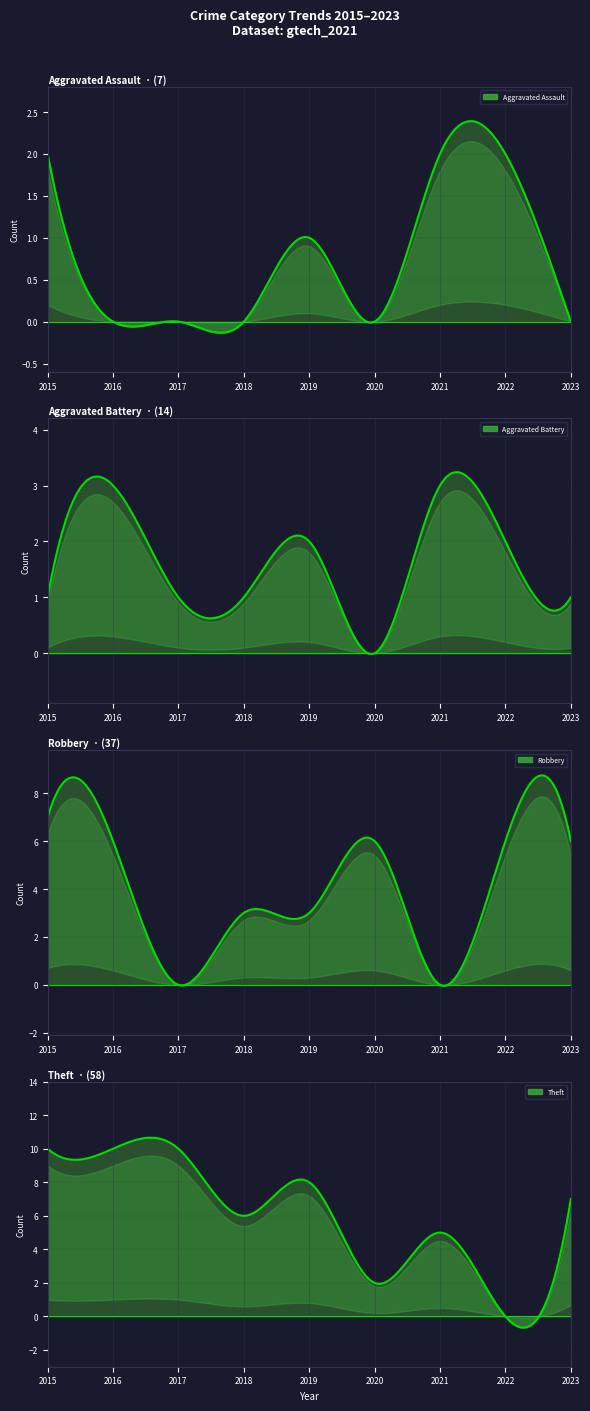

After their last crossing, which series has the higher values: Robbery or Theft?

Theft